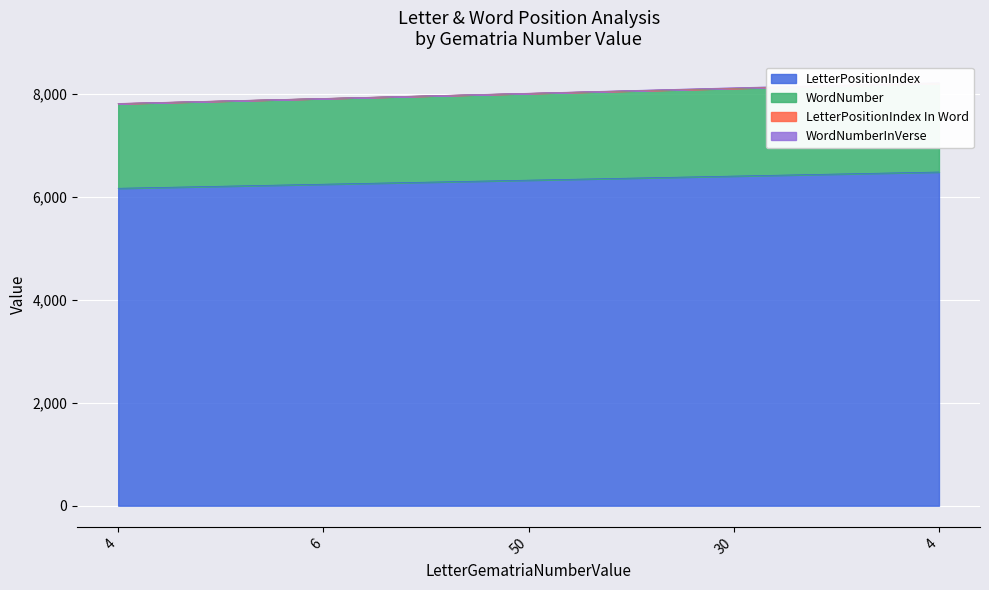

How many values in the WordNumber series are below 8006?

2